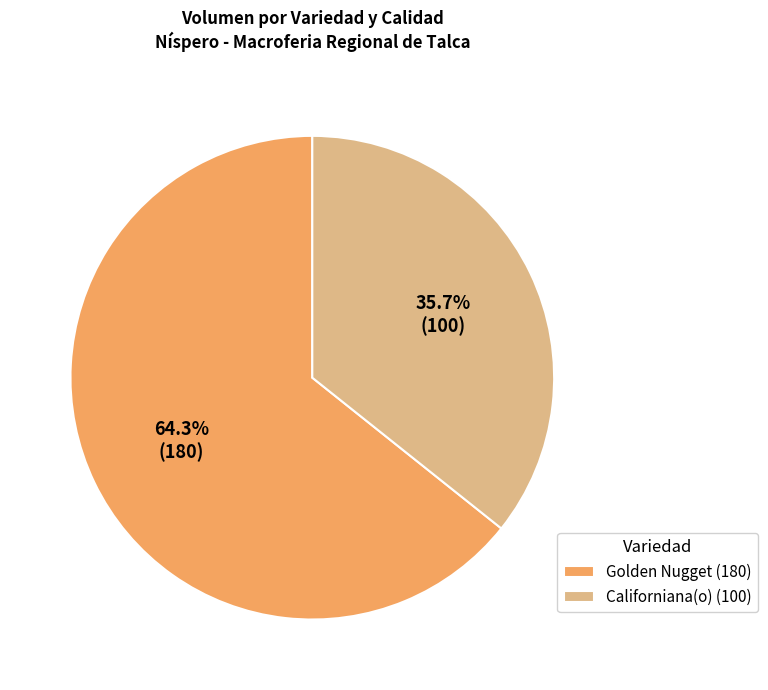

Which slice is the smallest?

Californiana(o) (100)